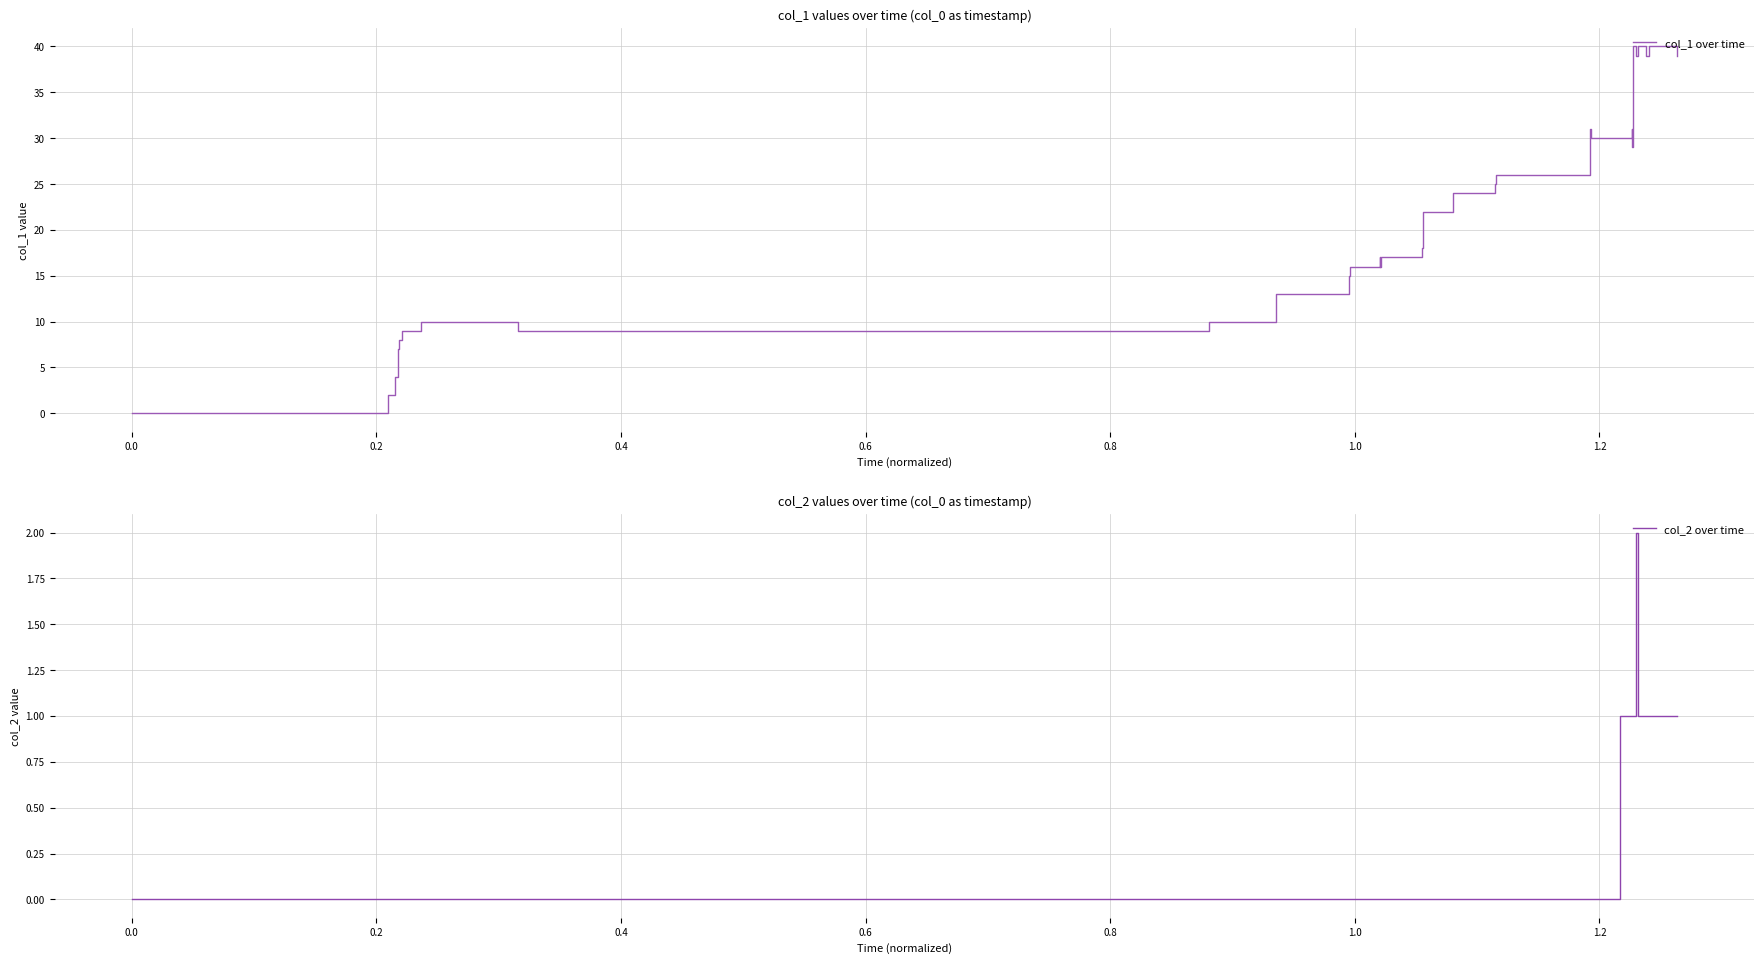

What are all the series names shown in the legend?

col_1 over time, col_2 over time